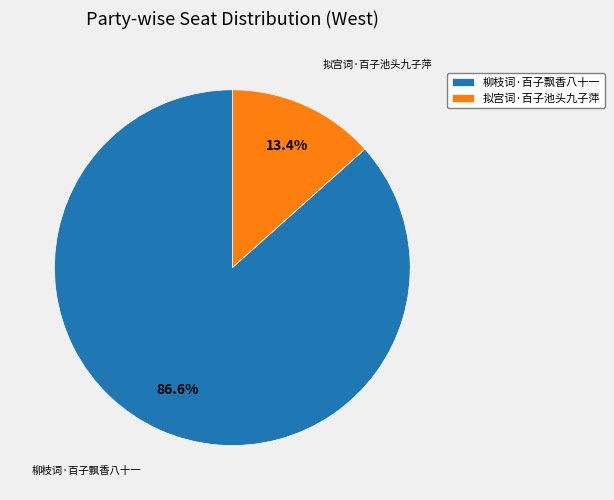

What is the smallest slice in the pie chart?

拟宫词·百子池头九子萍